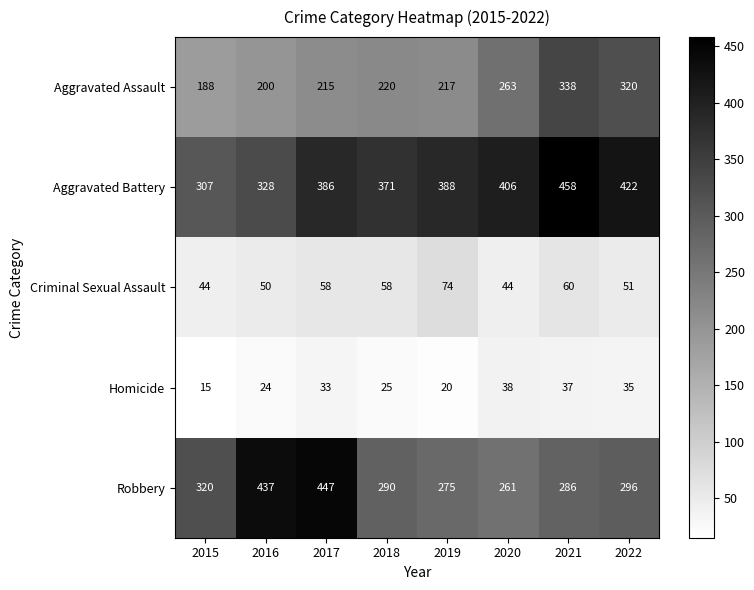

Rank the series at 2021 from highest to lowest value.

Aggravated Battery, Aggravated Assault, Robbery, Criminal Sexual Assault, Homicide